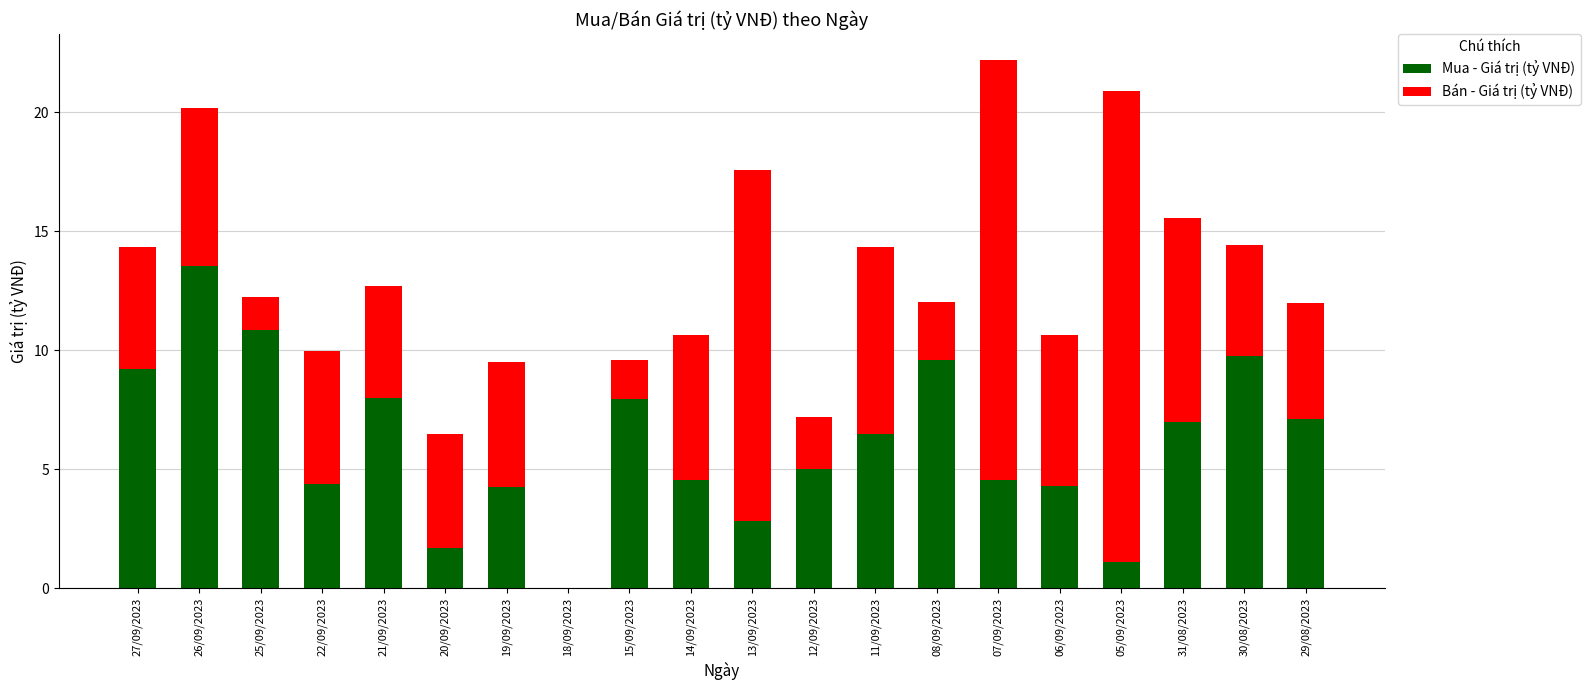

What is the sum of all Mua - Giá trị (tỷ VNĐ) values?

122.1